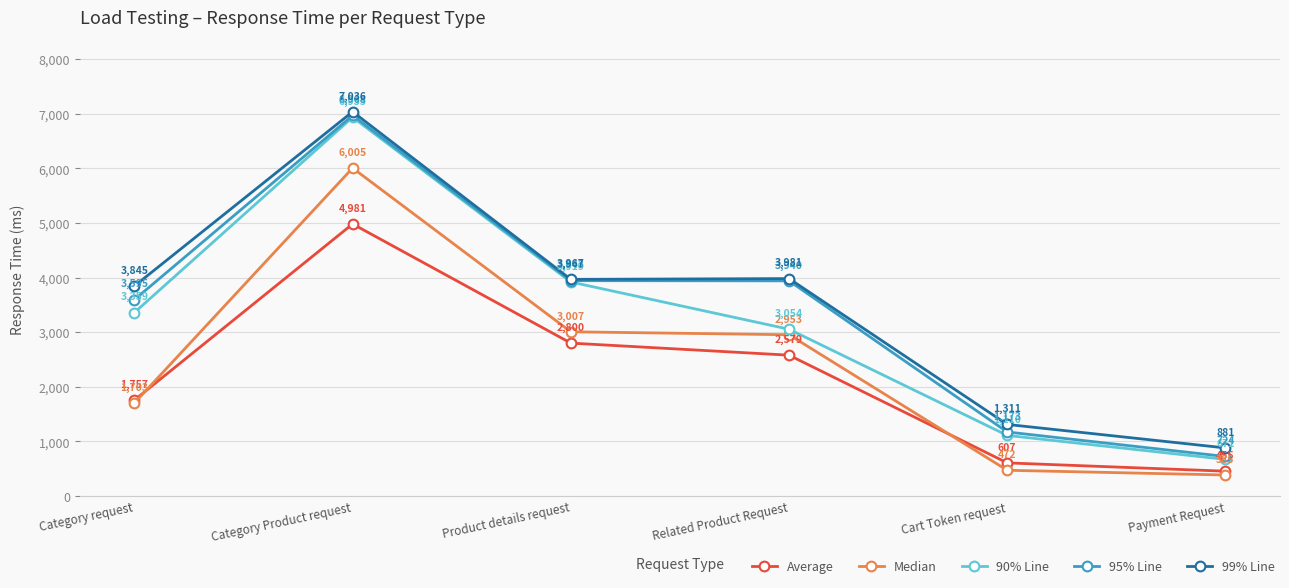

Is it true that Median equals 472 at Cart Token request?

True